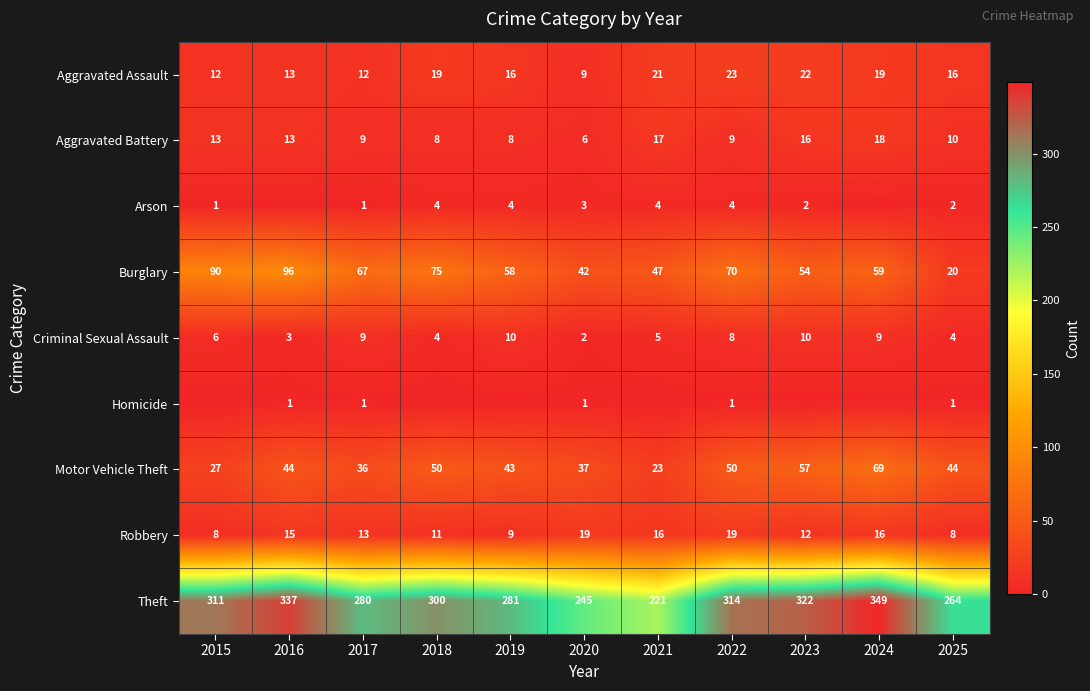

How many values in the Burglary series are below 59?

5